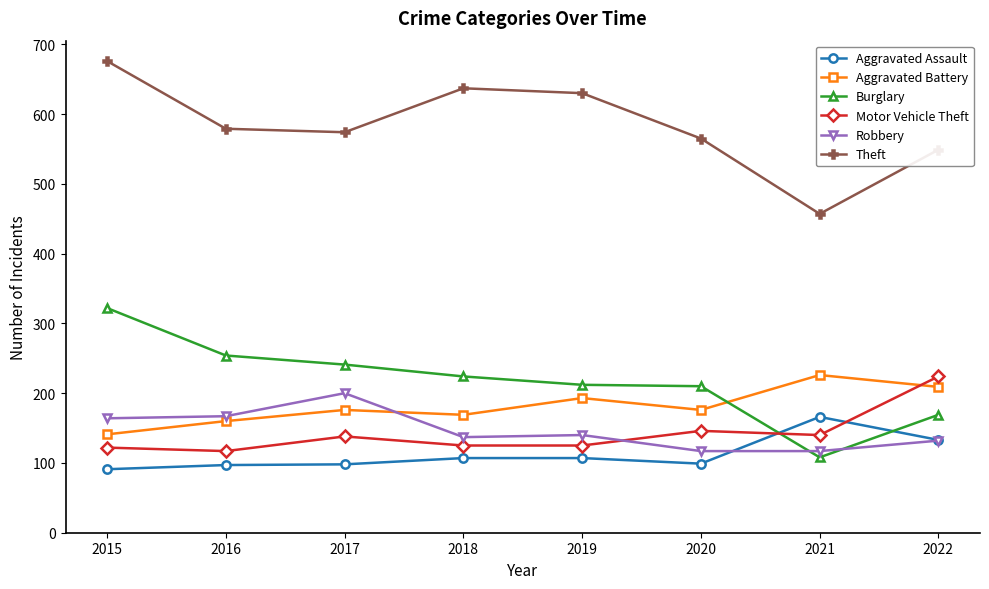

What is the highest value of the Burglary series?

322